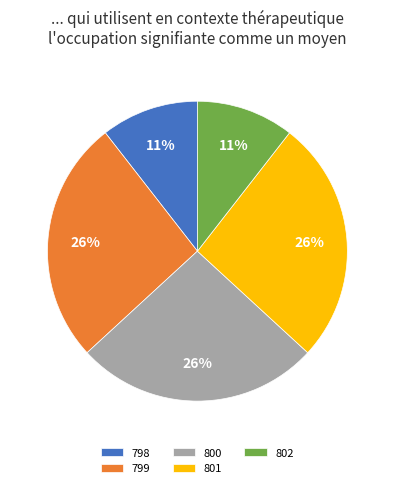

How many slices are in this pie chart?

5